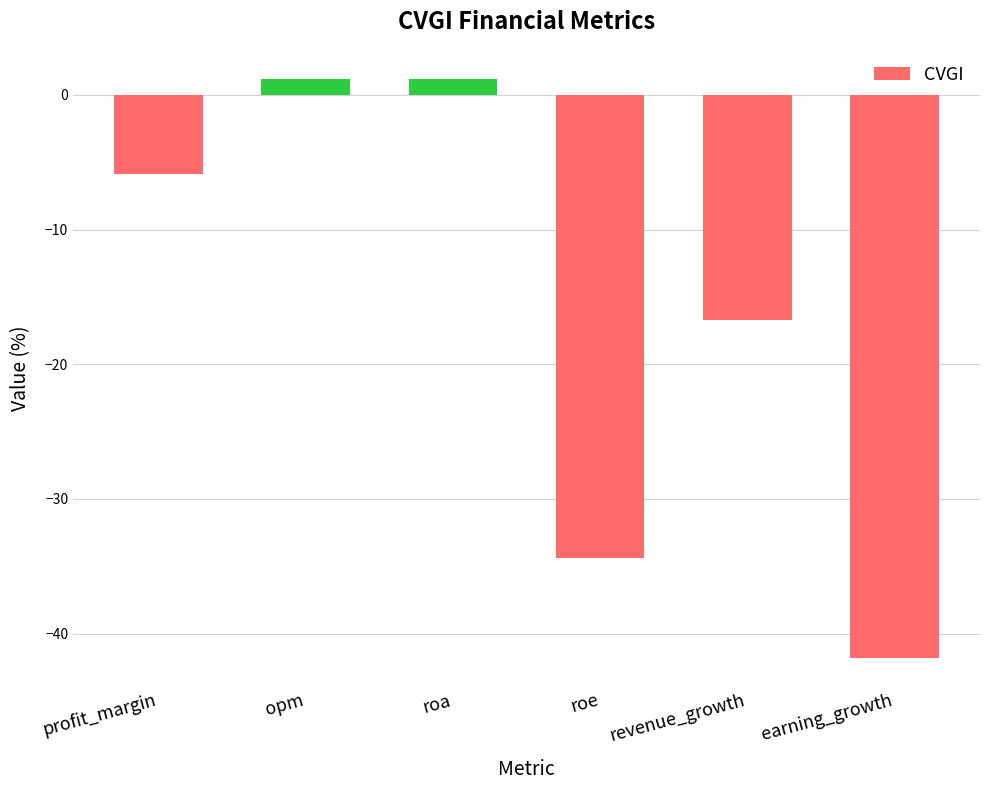

What is the sum of the values at profit_margin and revenue_growth?

-22.5